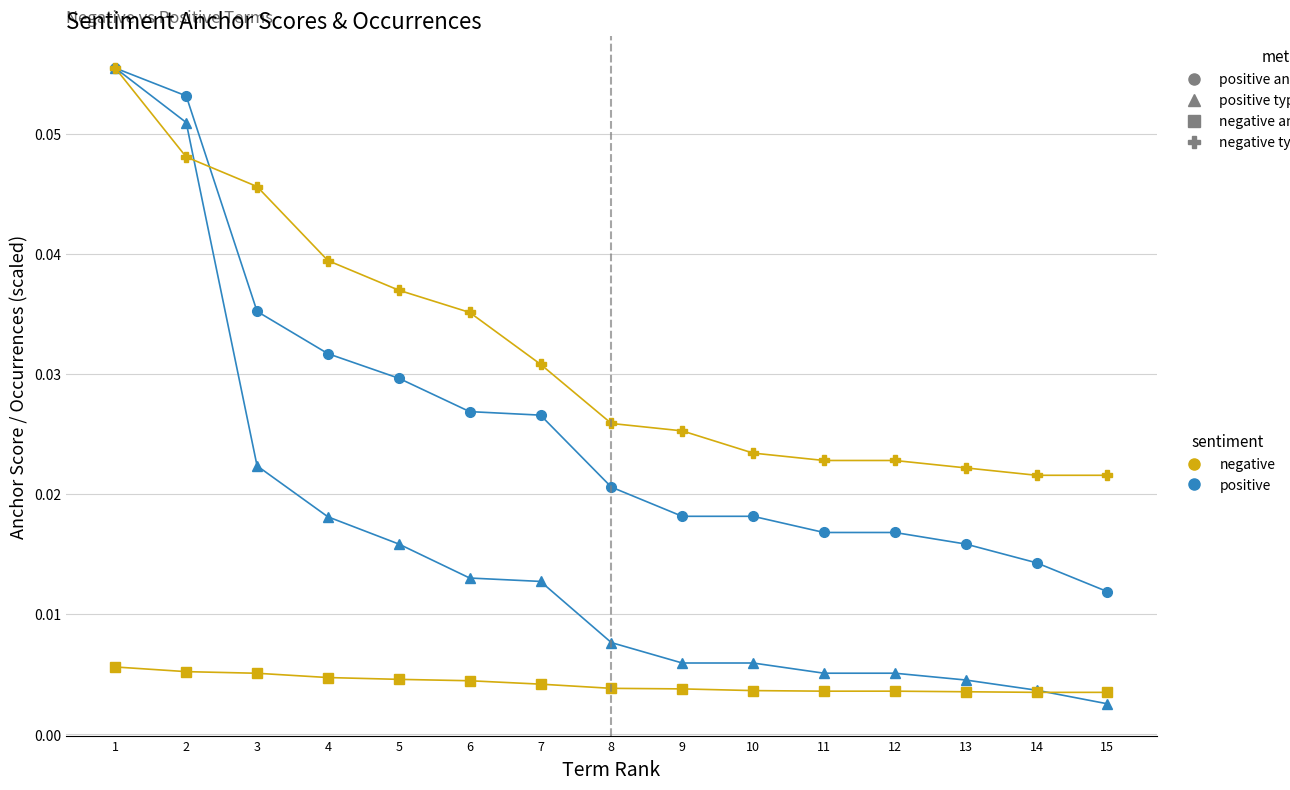

How many lines are shown in the chart?

4